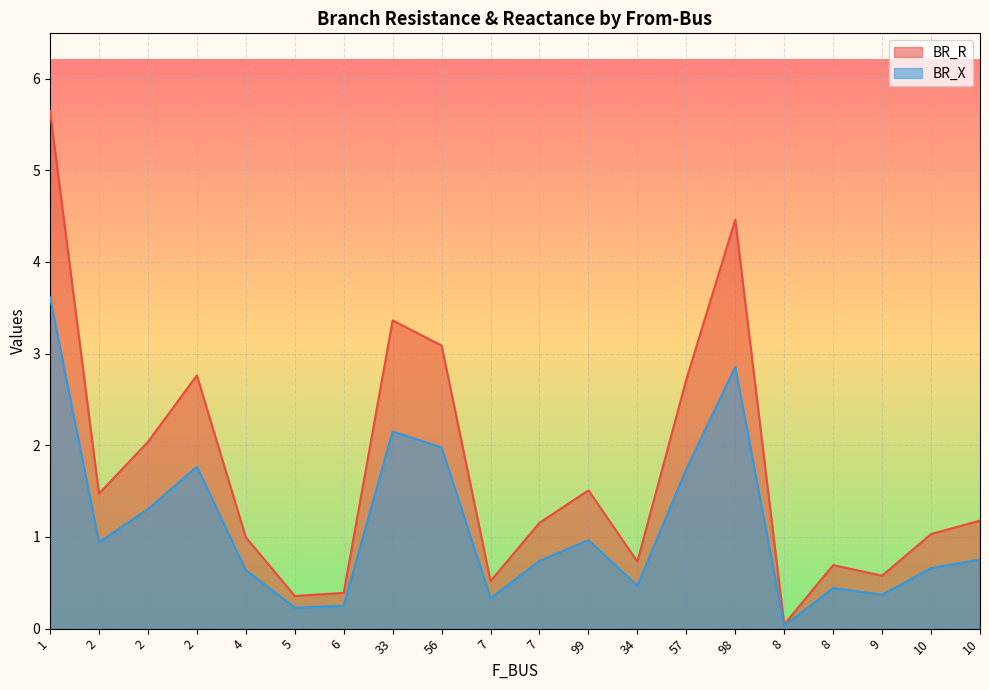

Where is the first local maximum for BR_X?

2